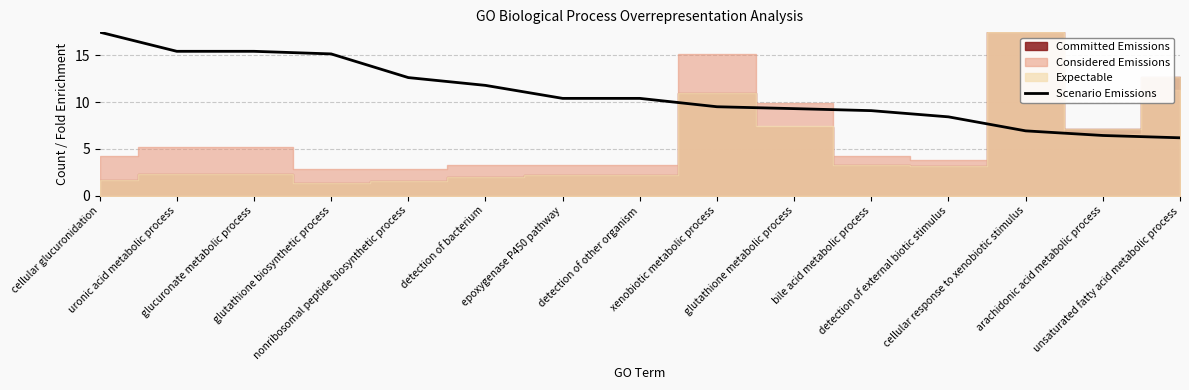

What is the minimum value shown in the chart?

6.2